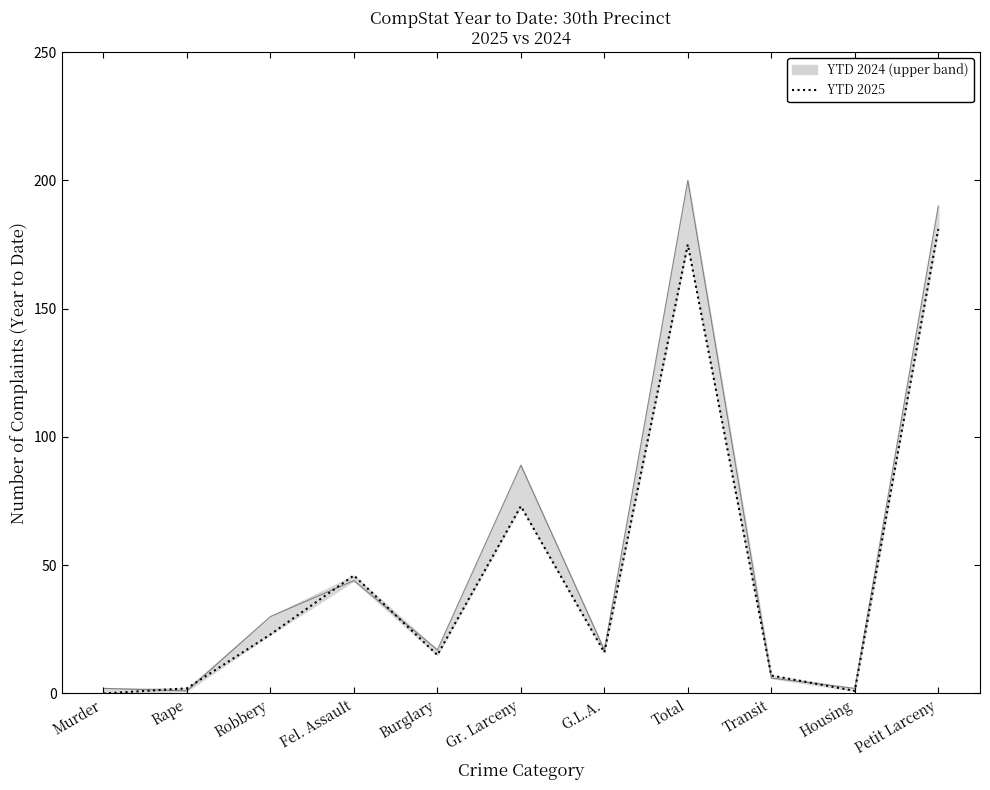

What is the highest value of the Year to Date 2025 series?

181